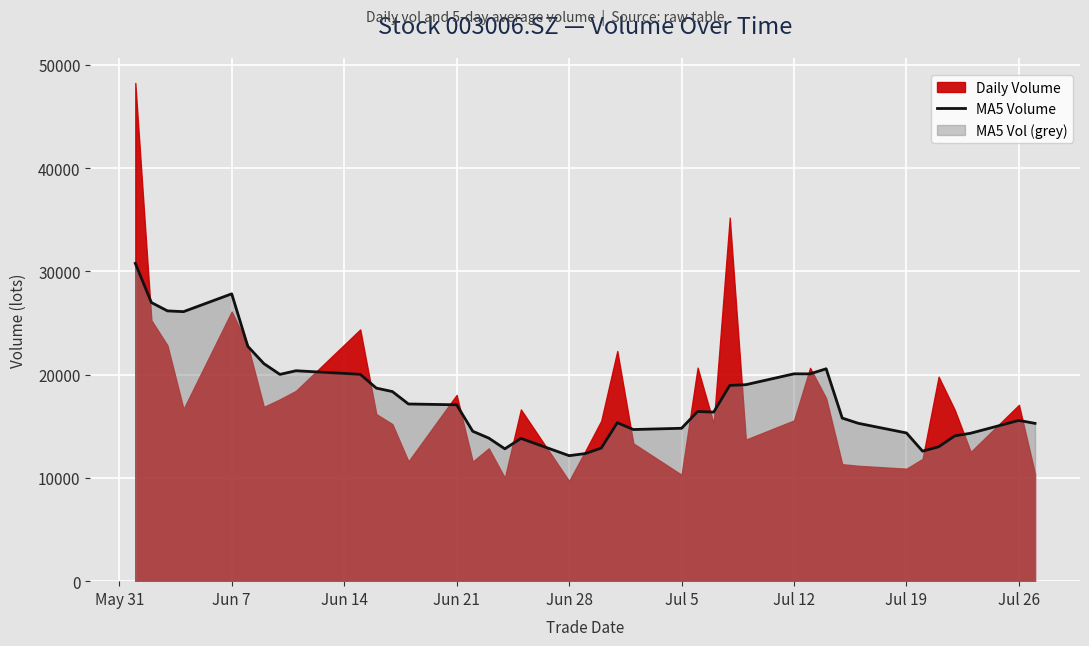

What is the highest value of the MA5 Volume series?

30773.4